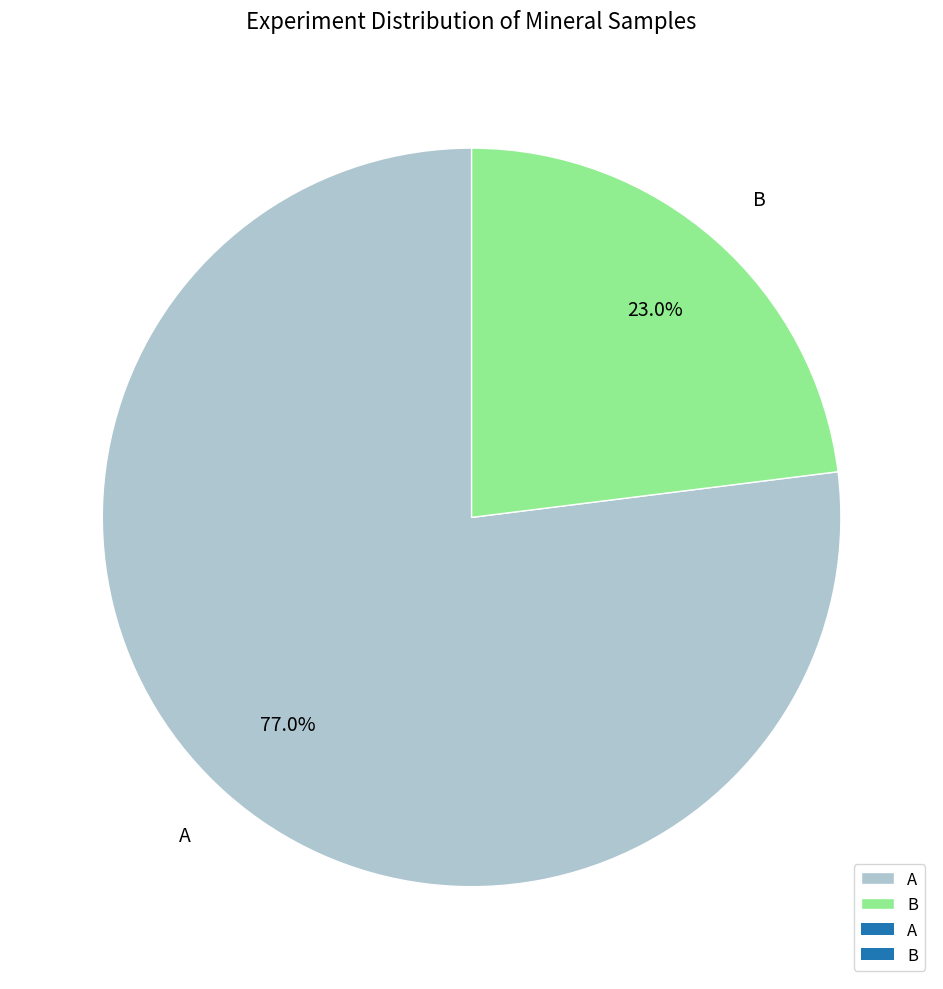

Which slice is the largest?

A